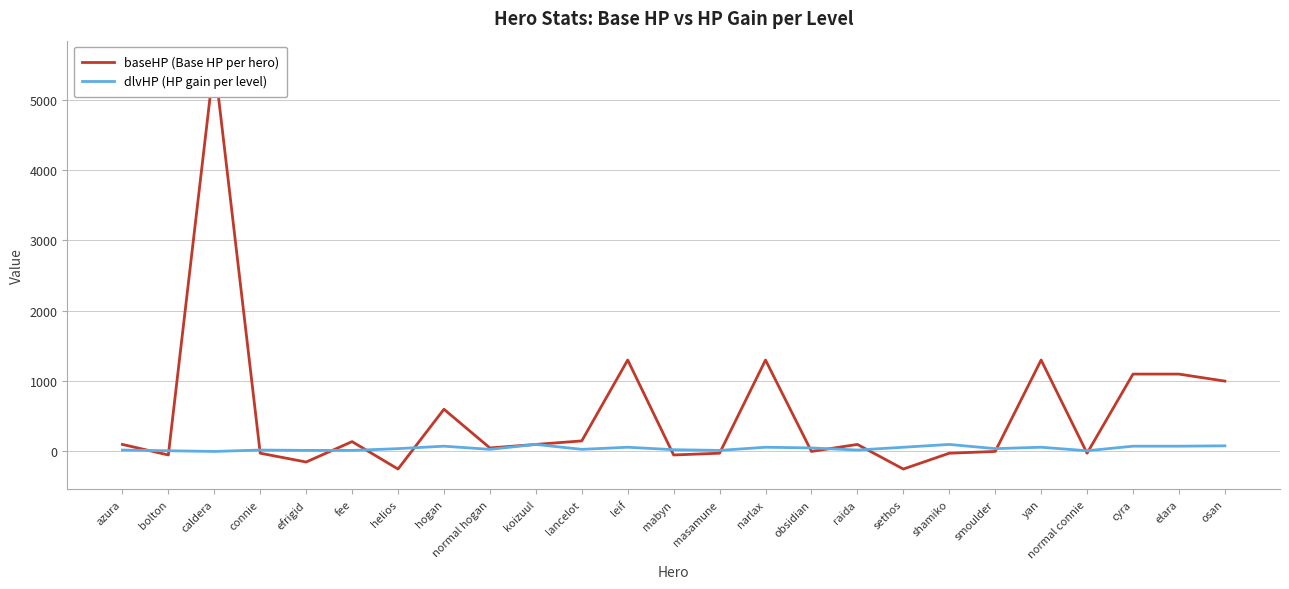

Which series has the largest total across all categories?

baseHP (Base HP per hero)